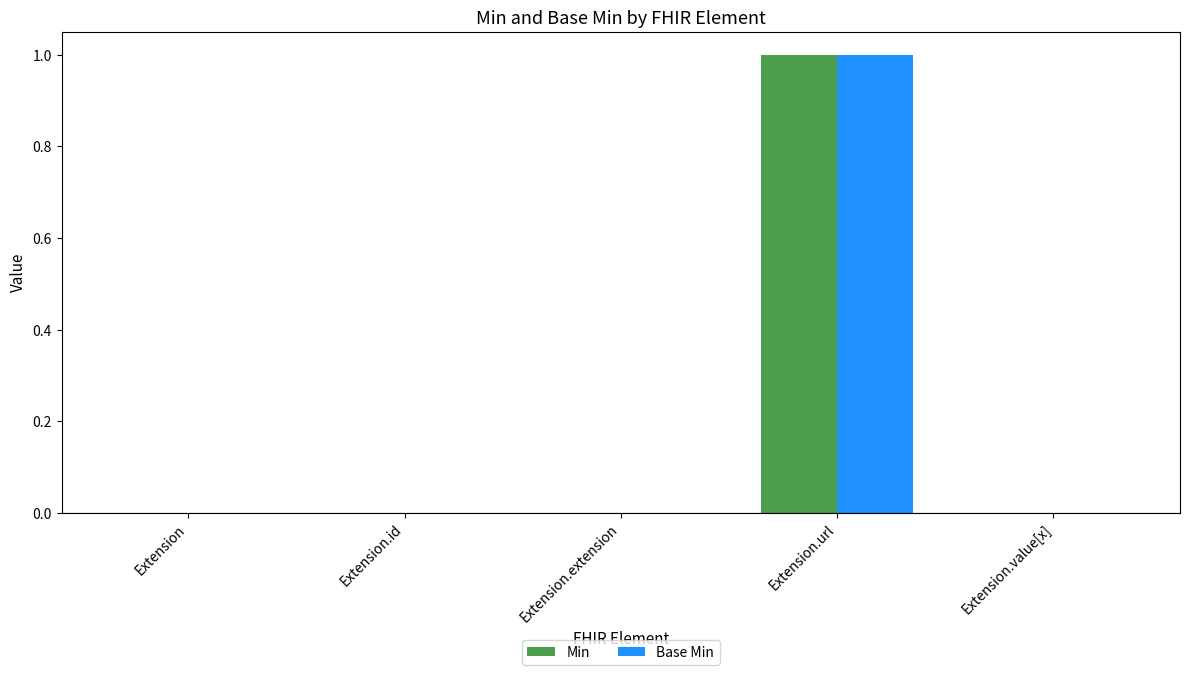

How many groups of bars are there?

5